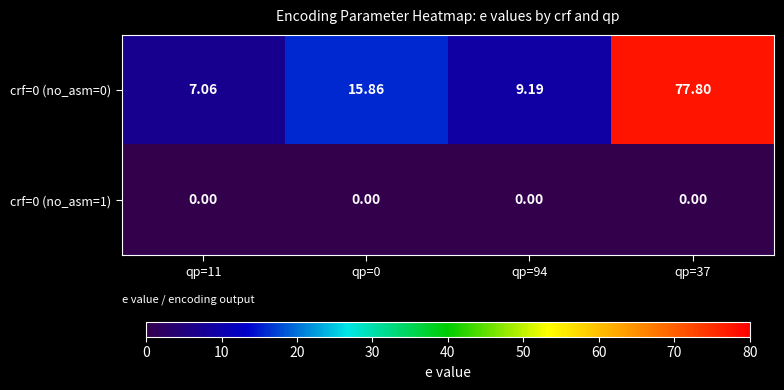

Is the value of crf=0 (no_asm=0) at qp=94 greater than the value of crf=0 (no_asm=1) at qp=0?

Yes